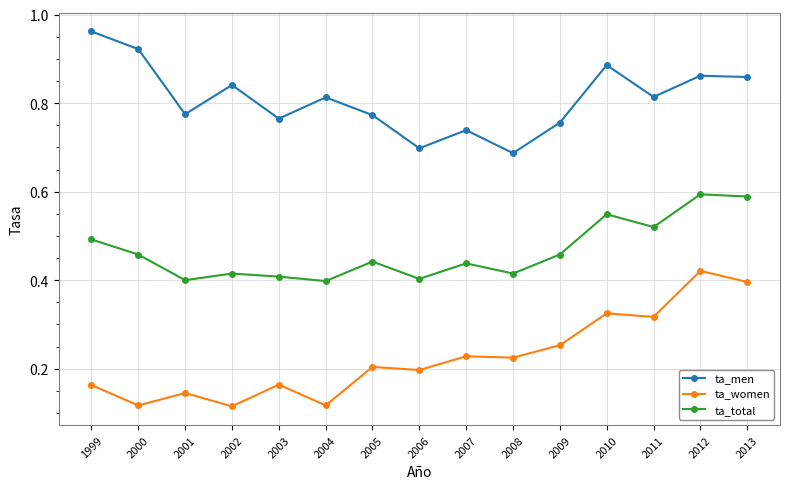

Which series has the largest total across all categories?

ta_men